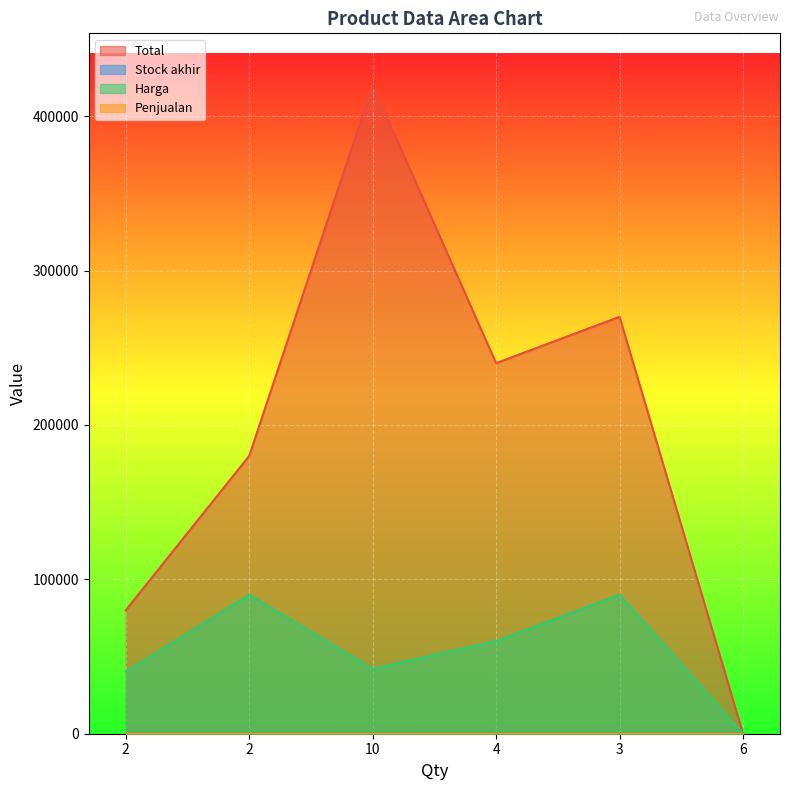

What is the value of the Total point at the 5th from the left?

270000